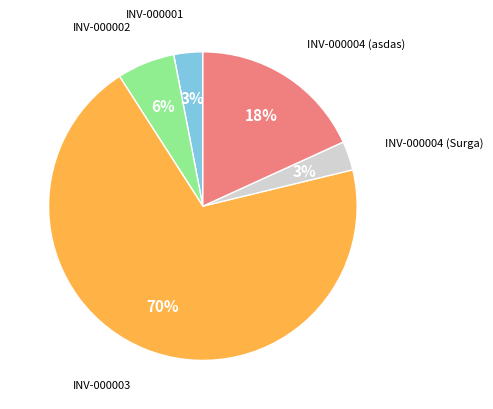

To the nearest percent, what is the difference between the largest and smallest slice percentages?

67%